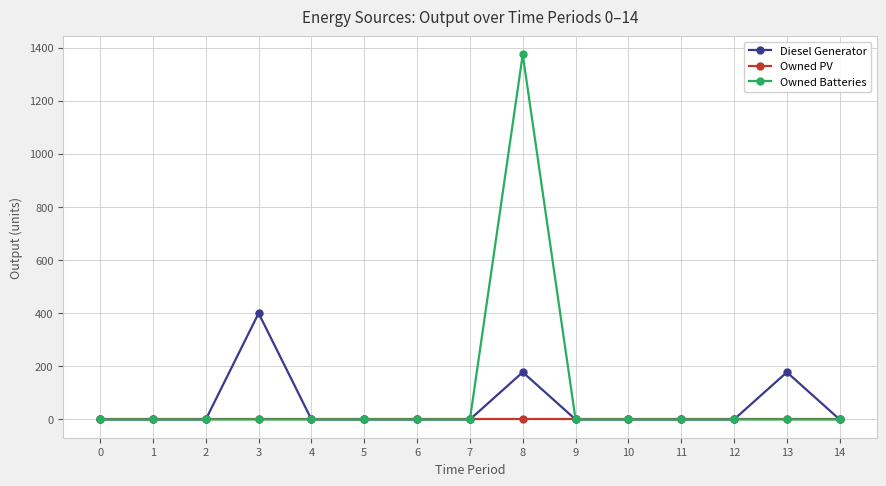

At which category does the chart reach its peak across all series?

8